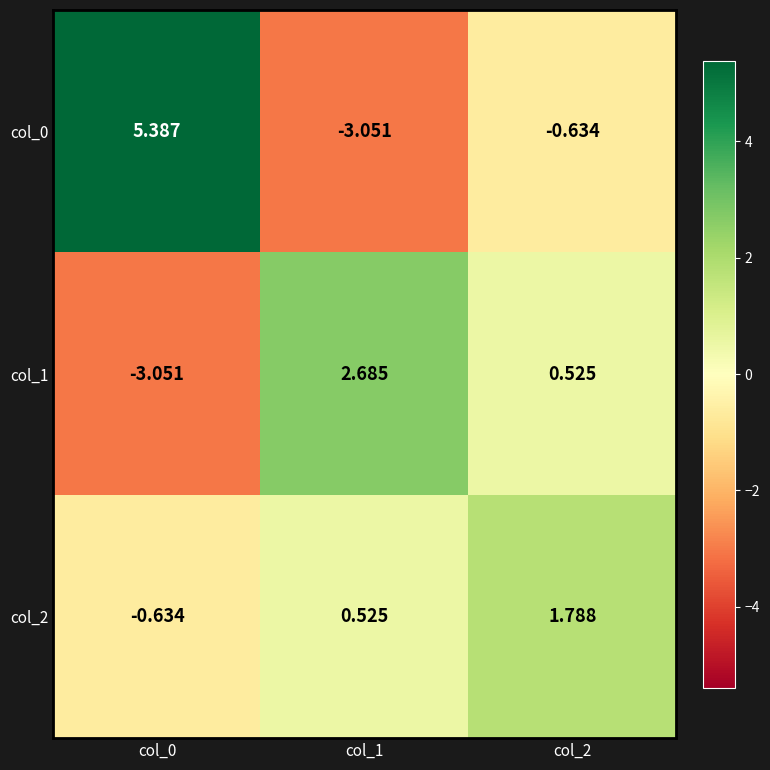

Is the value of col_0 at col_2 greater than the value of col_1 at col_2?

No